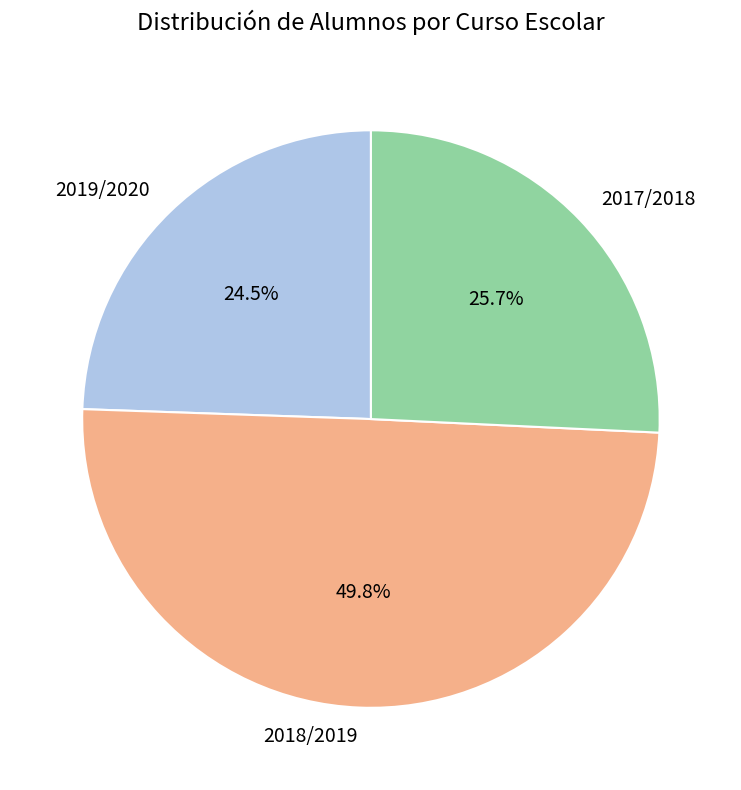

What percentage is the 2017/2018 slice, to the nearest percent?

26%